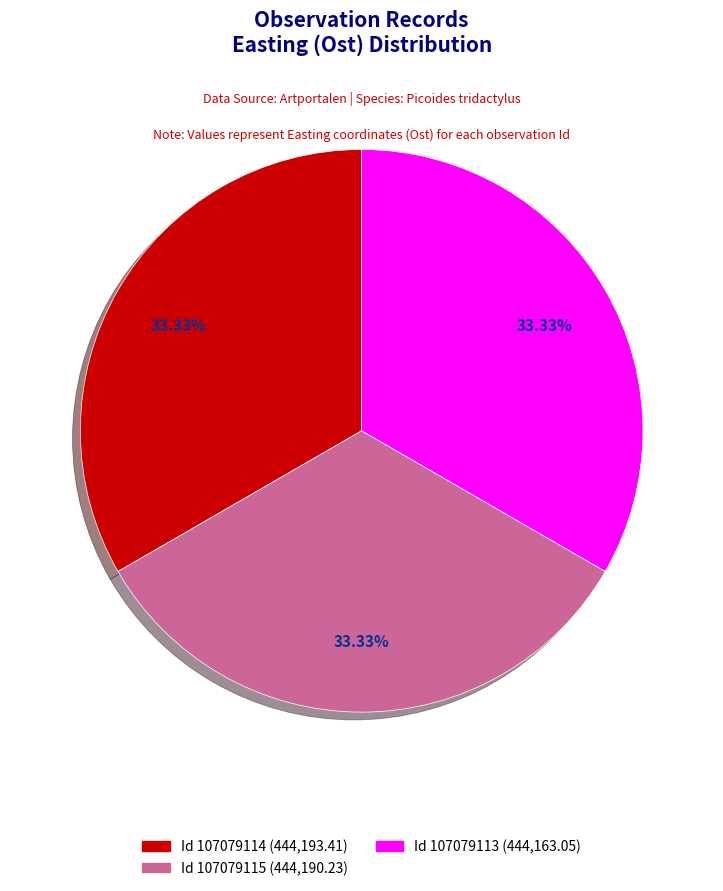

Does any single category account for the majority?

No